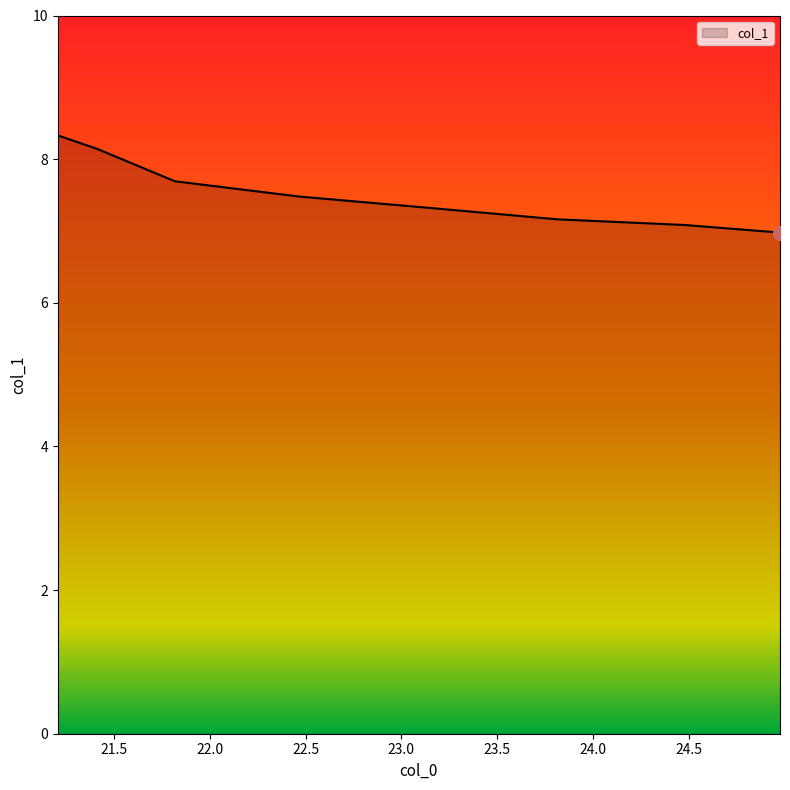

Reading right to left, transcribe all the data shown in this chart.

7.0	7.1	7.2	7.3	7.5	7.7	8.1	8.3